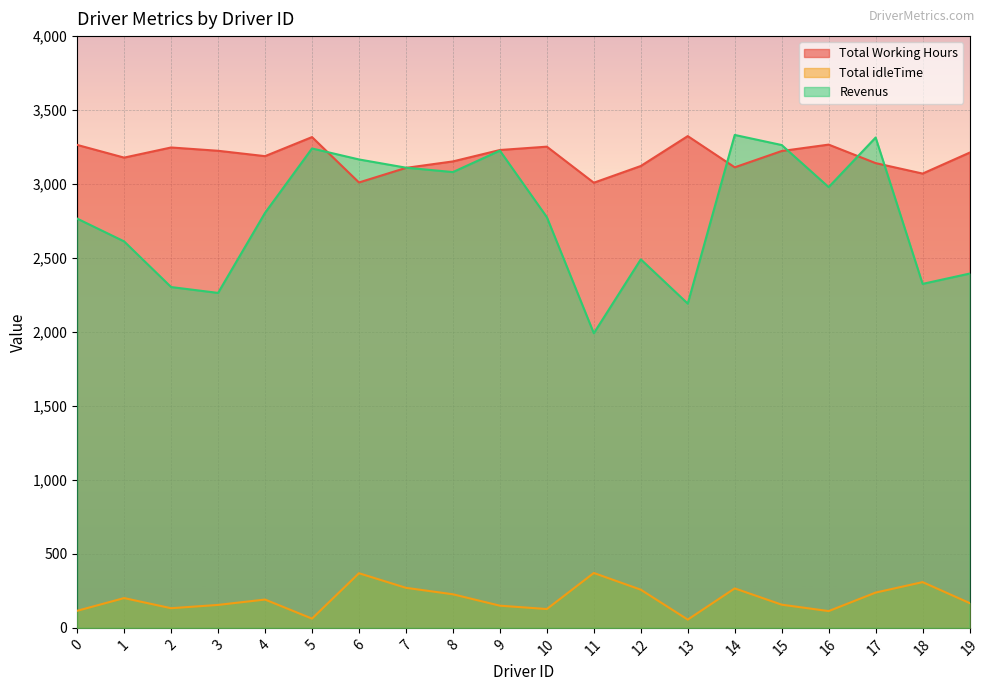

What is the minimum value for Total Working Hours?

3009.0